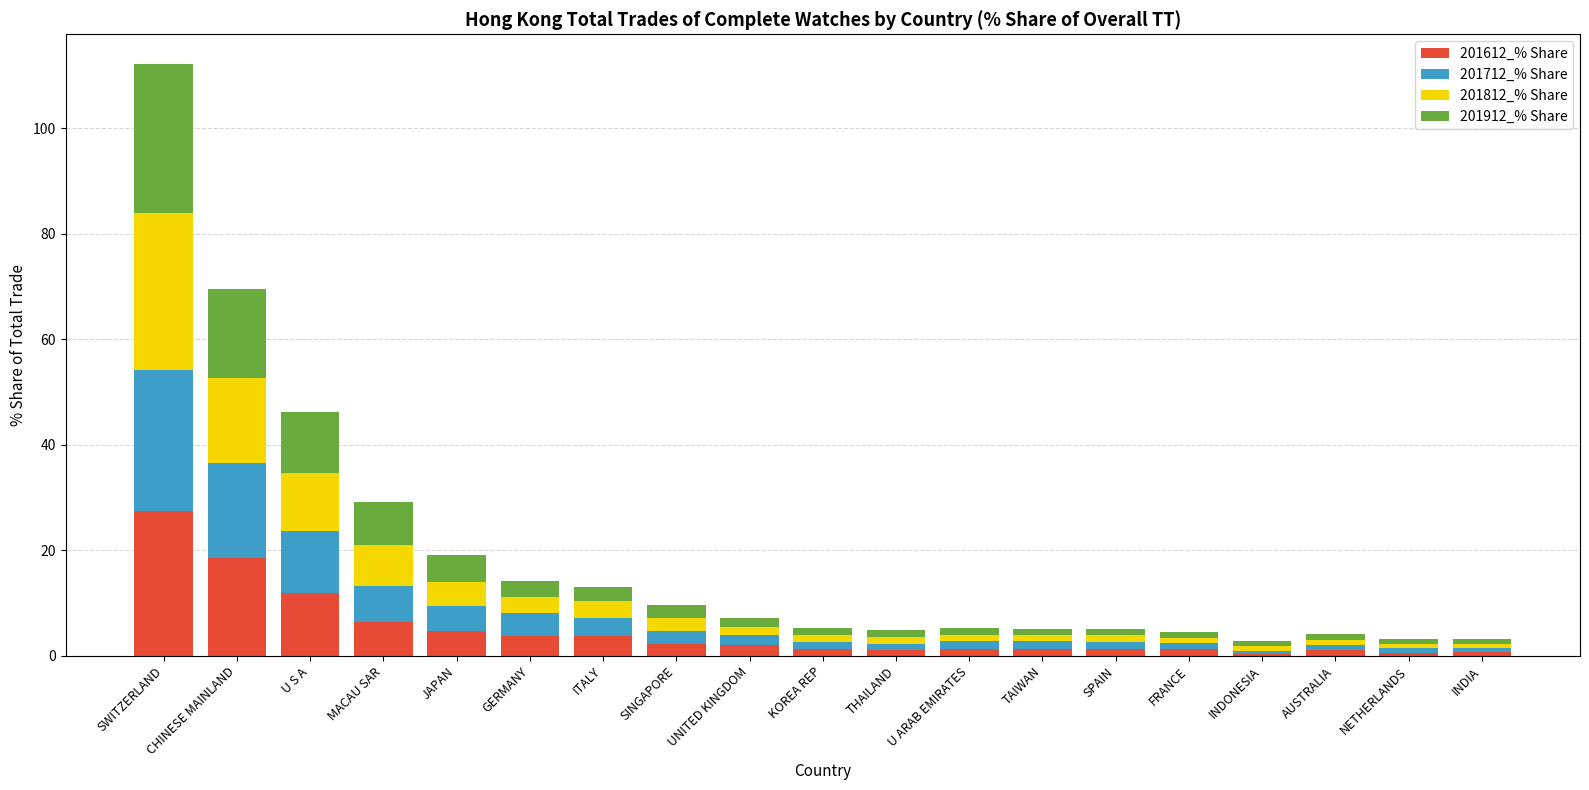

At which category is the sum across all series the highest?

SWITZERLAND